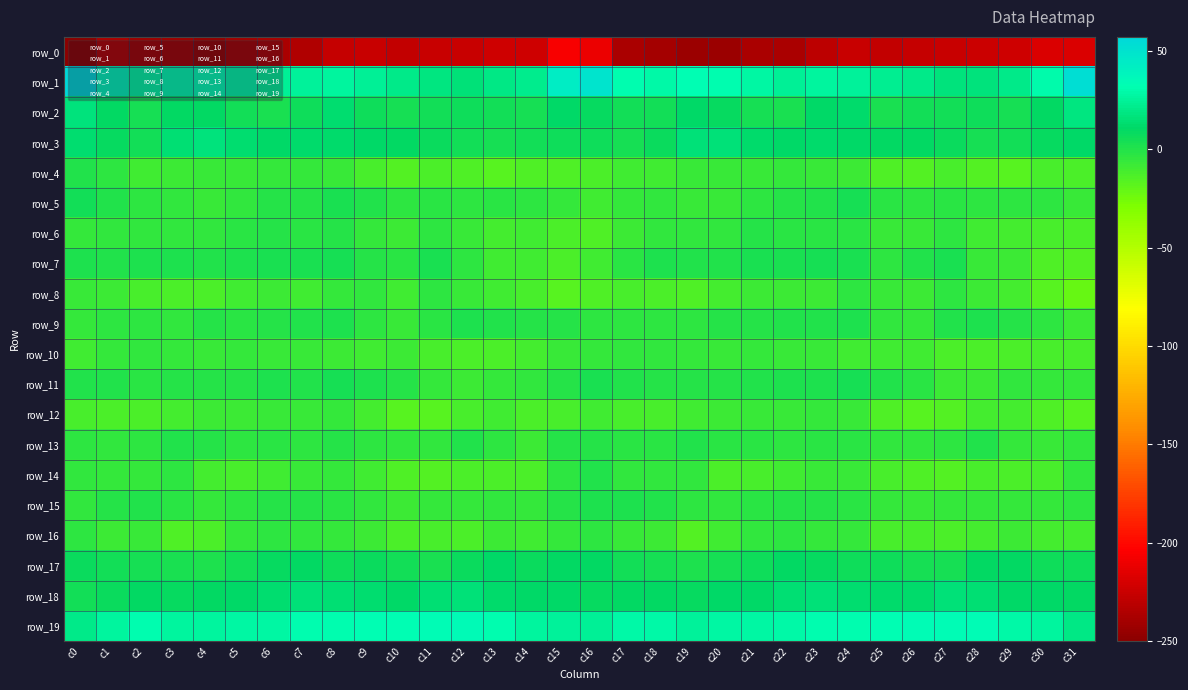

Reading left to right, transcribe all the data shown in this chart.

row_0: -250.2	-235.0	-241.4	-241.4	-245.2	-239.3	-237.7	-234.8	-226.3	-226.0	-228.4	-225.1	-225.6	-222.6	-222.9	-206.1	-210.7	-237.9	-240.0	-243.5	-243.9	-237.5	-237.9	-230.6	-225.4	-227.6	-227.0	-225.9	-224.3	-222.7	-217.7	-217.8
row_1: 57.2	37.2	27.7	30.8	32.2	28.7	24.6	25.3	26.0	24.4	20.7	18.1	15.8	18.8	22.1	43.2	49.1	31.3	28.9	31.9	31.1	27.3	24.0	26.4	25.7	22.4	19.9	16.4	16.4	20.3	29.5	52.2
row_2: 16.6	9.7	3.2	9.7	9.7	5.3	2.2	6.6	13.1	6.0	3.5	4.8	6.5	4.9	4.1	10.3	8.8	4.8	5.1	11.1	8.1	3.8	2.5	10.3	11.8	2.9	4.5	4.9	6.4	4.0	9.6	18.6
row_3: 12.6	8.2	4.6	14.0	16.6	13.3	10.4	12.0	11.8	10.3	9.5	7.5	5.1	4.0	5.4	6.6	5.5	3.5	7.8	16.1	15.6	11.9	10.5	12.4	11.3	9.2	9.3	6.7	4.1	4.7	8.1	11.2
row_4: 0.0	-3.7	-9.8	-8.2	-6.8	-7.7	-6.1	-6.3	-7.6	-11.8	-15.4	-13.2	-13.9	-16.9	-14.2	-13.8	-13.6	-9.7	-9.9	-7.4	-6.9	-7.6	-5.8	-6.7	-8.5	-14.5	-15.0	-12.5	-15.7	-16.6	-12.1	-12.7
row_5: 4.6	0.3	-4.1	-5.2	-7.6	-4.4	-1.4	-1.1	2.3	0.5	-4.0	-2.7	-3.7	-3.0	-3.5	-6.5	-9.5	-5.9	-4.2	-6.6	-6.6	-3.1	-1.4	-0.0	3.1	-2.6	-3.7	-2.8	-3.5	-3.4	-3.7	-6.8
row_6: -5.7	-5.2	-4.8	-4.8	-4.7	-2.1	-0.9	-2.9	-1.7	-5.5	-7.9	-3.9	-6.6	-11.0	-9.3	-13.0	-14.3	-8.3	-5.0	-4.7	-4.3	-0.9	-2.1	-2.2	-2.5	-7.5	-7.0	-3.0	-9.4	-10.2	-11.7	-13.0
row_7: 1.5	-0.5	1.7	1.1	0.2	1.2	2.3	2.7	4.1	-0.7	-2.1	2.5	-3.5	-9.1	-9.9	-12.9	-9.7	-2.5	1.6	0.4	0.3	1.9	2.4	3.6	3.0	-3.0	-0.1	2.2	-6.8	-8.9	-13.8	-15.9
row_8: -7.0	-8.7	-12.2	-13.6	-12.8	-9.1	-8.4	-9.2	-5.4	-5.4	-9.4	-4.1	-7.0	-9.7	-11.6	-16.6	-14.4	-11.5	-13.1	-14.5	-11.3	-8.2	-8.8	-8.5	-4.0	-7.7	-8.0	-3.4	-8.4	-10.2	-16.3	-21.5
row_9: -5.4	-4.1	-3.5	-4.3	-1.7	-1.9	-0.7	-0.4	1.8	-3.1	-6.7	-2.8	0.9	-0.1	-1.2	-1.5	-3.5	-3.8	-4.1	-3.6	-1.5	-1.6	-0.4	0.4	0.9	-5.4	-6.0	-0.5	1.1	-1.1	-3.7	-7.9
row_10: -9.2	-6.0	-4.4	-5.9	-6.7	-6.4	-7.2	-7.5	-8.0	-9.9	-8.4	-11.5	-13.0	-12.8	-11.2	-6.9	-5.4	-4.7	-4.4	-6.5	-6.6	-6.3	-7.7	-7.0	-9.3	-9.4	-9.0	-12.6	-13.0	-12.6	-12.4	-11.9
row_11: 0.1	-0.2	-2.0	-0.7	-0.6	-0.8	1.6	-0.1	3.2	1.7	-1.3	-5.9	-8.7	-6.0	-4.4	-0.9	2.8	-0.0	-1.0	-0.7	-1.2	0.6	0.9	0.8	3.5	0.0	-2.4	-7.9	-8.0	-5.0	-6.2	-6.0
row_12: -12.3	-13.5	-13.1	-10.9	-8.7	-8.7	-7.1	-7.0	-6.0	-10.9	-16.4	-16.7	-12.4	-10.1	-12.6	-11.4	-9.1	-11.7	-11.9	-10.0	-8.9	-7.7	-7.6	-6.4	-7.0	-13.9	-16.7	-15.8	-10.7	-10.6	-14.8	-16.5
row_13: -3.9	-4.3	-3.5	0.2	-1.0	-3.0	-2.0	-3.1	-1.3	-4.0	-4.3	-5.0	0.0	-3.2	-7.9	-1.7	-0.6	-2.4	-1.8	0.4	-2.2	-2.4	-3.1	-2.4	-2.1	-4.5	-4.6	-3.4	0.2	-5.5	-7.6	-5.0
row_14: -5.0	-6.4	-6.3	-3.5	-10.6	-12.5	-9.9	-7.5	-6.0	-10.0	-14.1	-15.2	-13.1	-12.8	-13.7	-3.8	0.5	-5.1	-4.6	-5.3	-12.6	-11.4	-9.2	-6.7	-6.9	-12.2	-14.5	-15.0	-12.2	-13.6	-11.9	-5.1
row_15: -5.3	-1.7	0.2	-2.0	-5.4	-3.1	-1.4	-1.4	-1.8	-4.7	-8.0	-6.1	-6.4	-5.1	-6.0	-0.6	1.3	0.9	-0.2	-3.5	-5.3	-1.9	-1.7	-1.1	-2.8	-6.3	-7.3	-6.2	-5.7	-5.5	-5.7	-3.1
row_16: -4.1	-8.1	-7.3	-13.9	-12.8	-6.4	-3.7	-4.8	-6.2	-8.6	-13.4	-11.6	-12.9	-8.6	-9.7	-6.1	-4.2	-7.1	-8.8	-15.2	-10.1	-5.1	-3.5	-5.6	-6.3	-11.5	-12.3	-12.6	-10.9	-8.8	-10.5	-10.6
row_17: 7.8	5.0	3.8	2.0	1.8	4.6	7.8	10.2	6.6	7.0	4.5	2.9	6.8	10.7	7.1	9.1	9.6	4.7	3.4	1.2	3.2	5.5	9.9	8.7	6.3	6.6	3.5	3.8	9.1	9.5	6.3	6.3
row_18: 4.6	7.5	10.1	8.0	9.2	10.9	12.8	15.6	14.0	13.1	11.2	14.0	15.8	12.2	10.5	10.7	8.5	9.1	9.1	8.1	10.3	11.2	14.4	15.3	13.3	12.2	11.9	15.5	14.8	10.7	10.5	9.5
row_19: 20.1	26.9	30.7	25.9	26.4	28.0	28.1	30.9	31.2	32.4	33.0	33.3	34.3	30.7	26.8	25.6	24.2	28.6	29.1	25.0	27.8	27.4	29.3	30.9	31.6	32.4	33.4	33.9	33.8	28.3	26.0	18.7